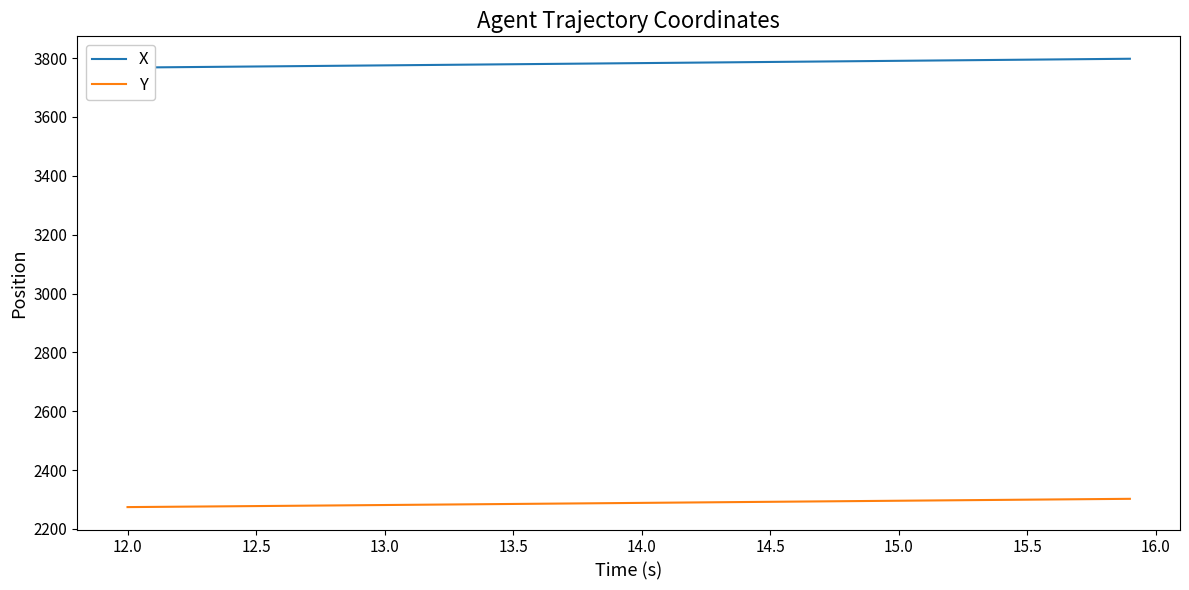

Which series has the widest spread of values?

X